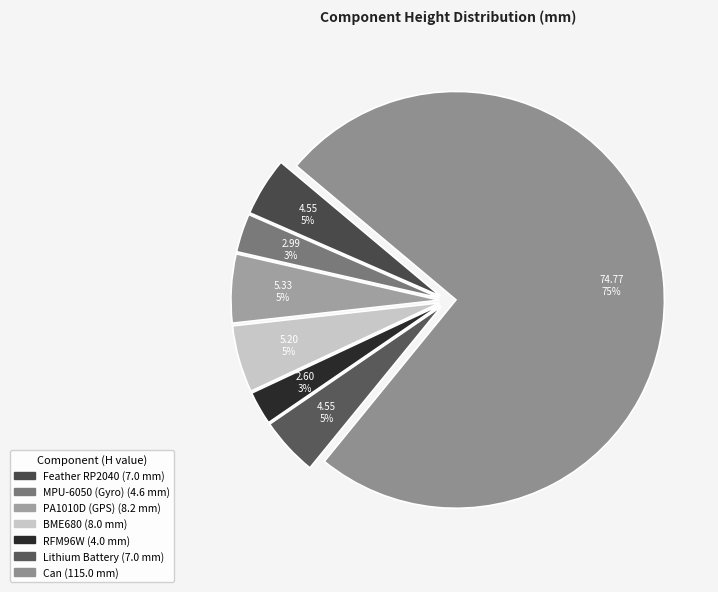

Approximately how many times larger is the value at RFM96W compared to Lithium Battery?

0.6